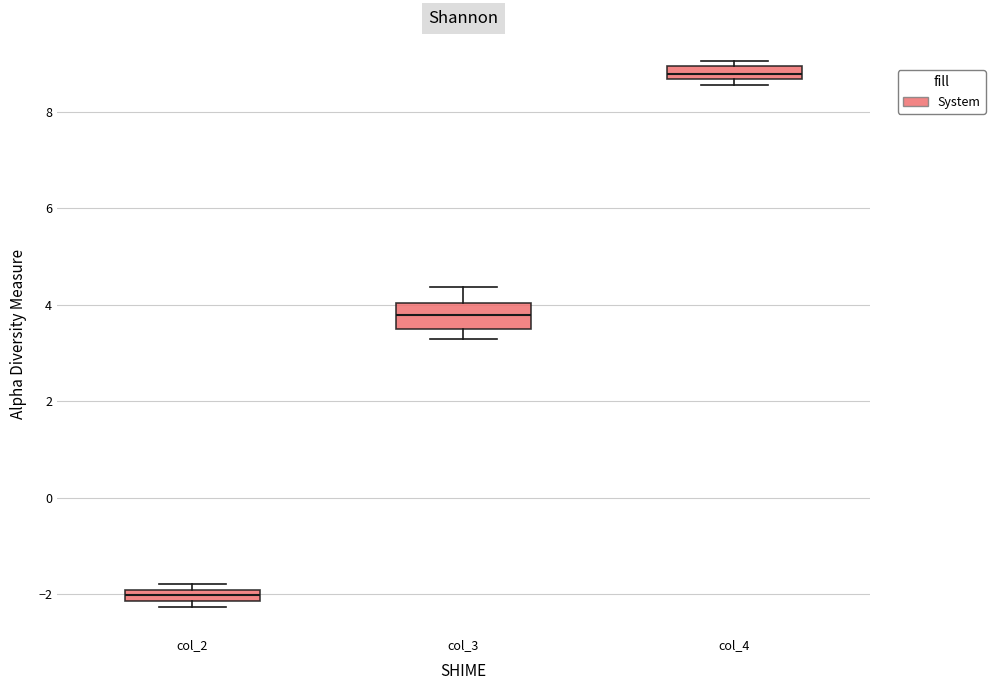

Which box has the lowest median line?

col_2